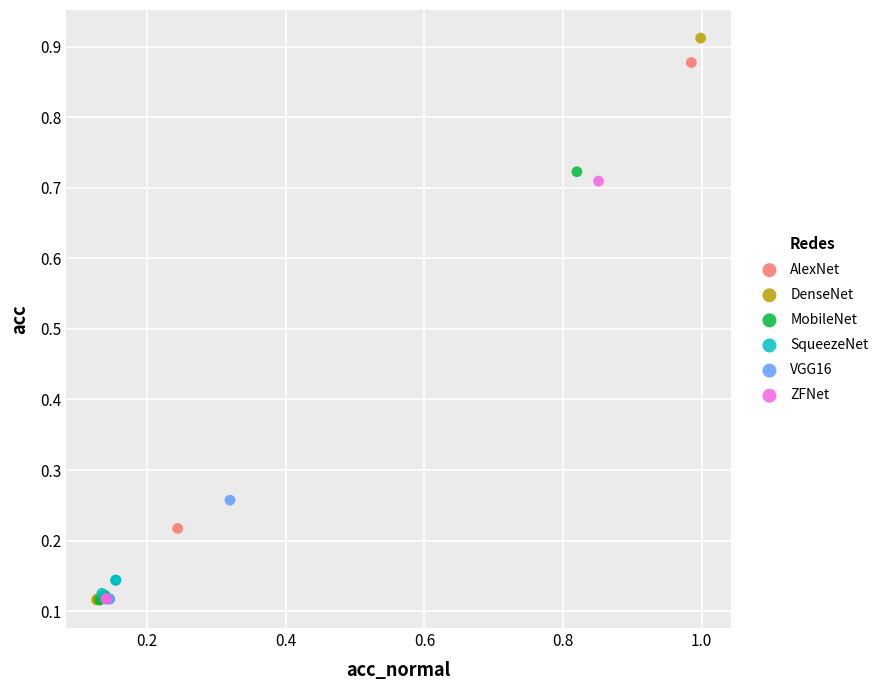

Which series has the largest Y range (max minus min)?

DenseNet